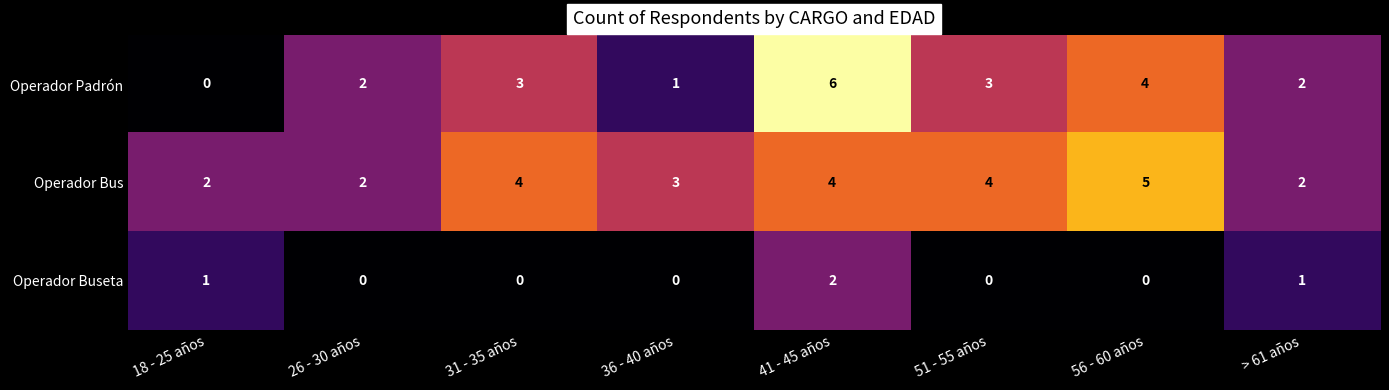

The Operador Bus series shows 1 at 18 - 25 años. True or false?

False